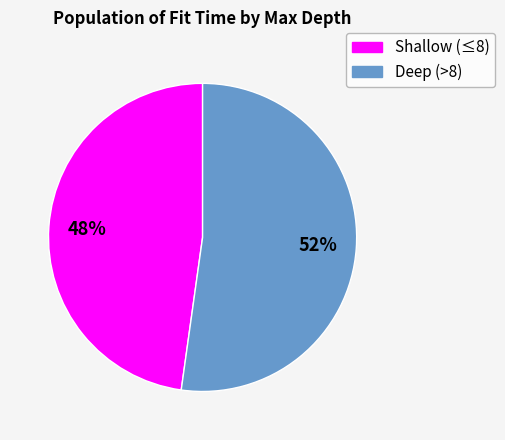

Is there any slice that represents more than half of the pie?

Yes